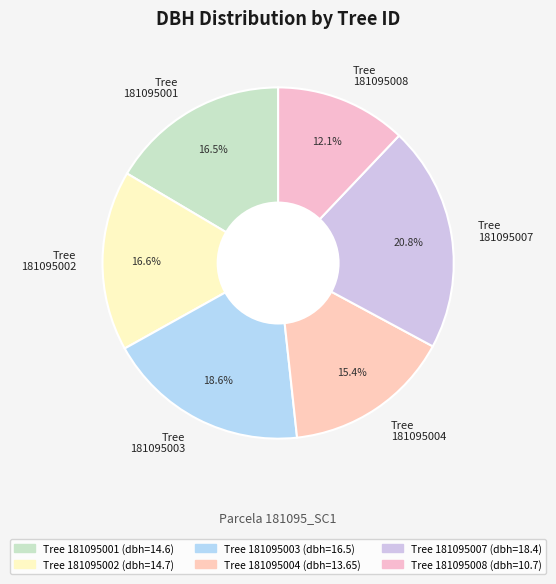

Which has a higher value, Tree 181095003 or Tree 181095008?

Tree 181095003